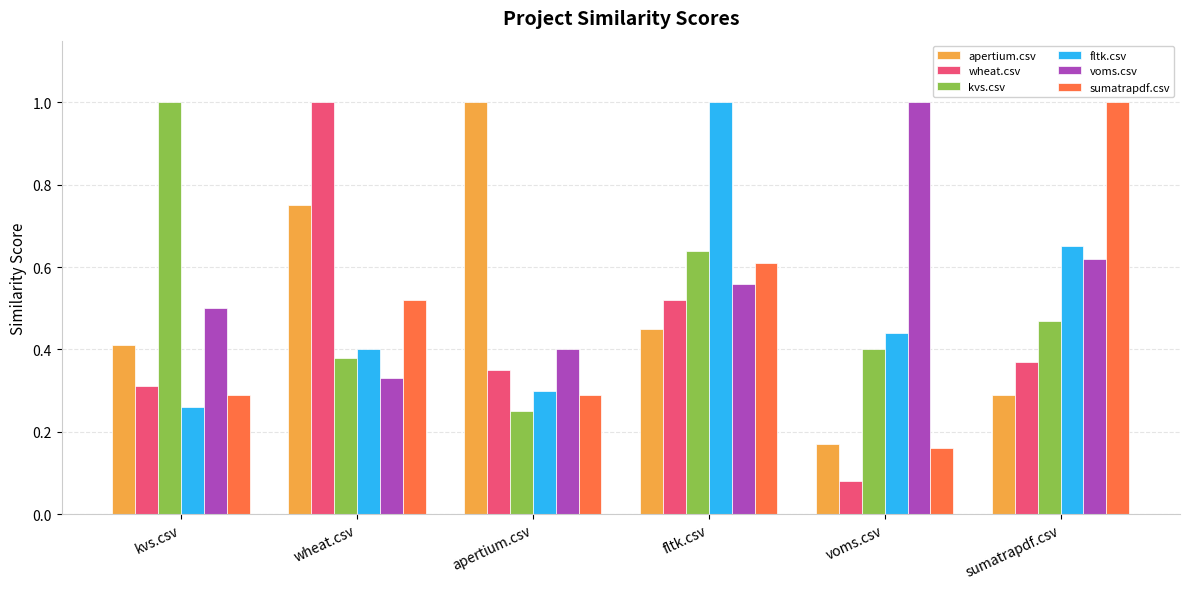

The fltk.csv series shows 0.6 at voms.csv. True or false?

False